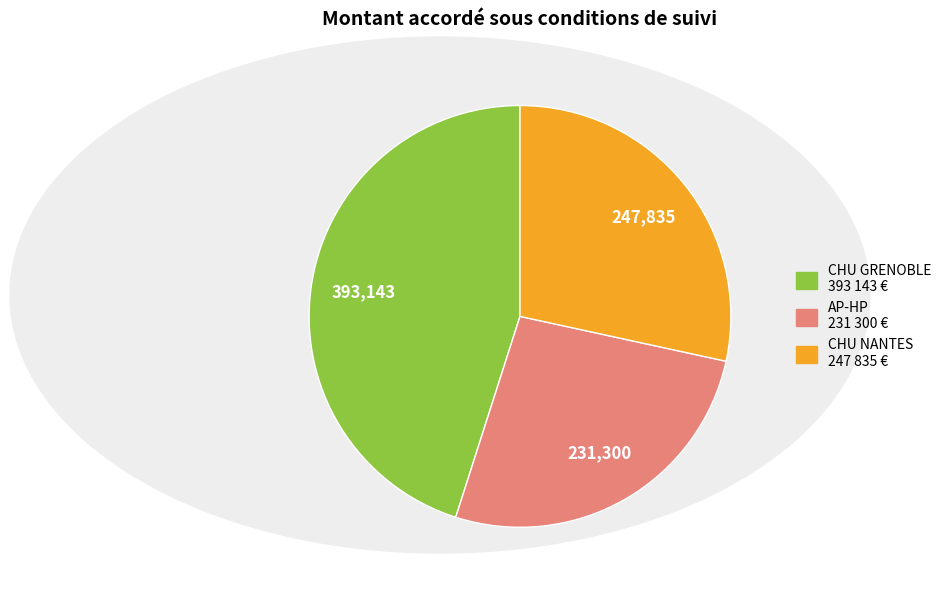

Does any single category account for the majority?

No